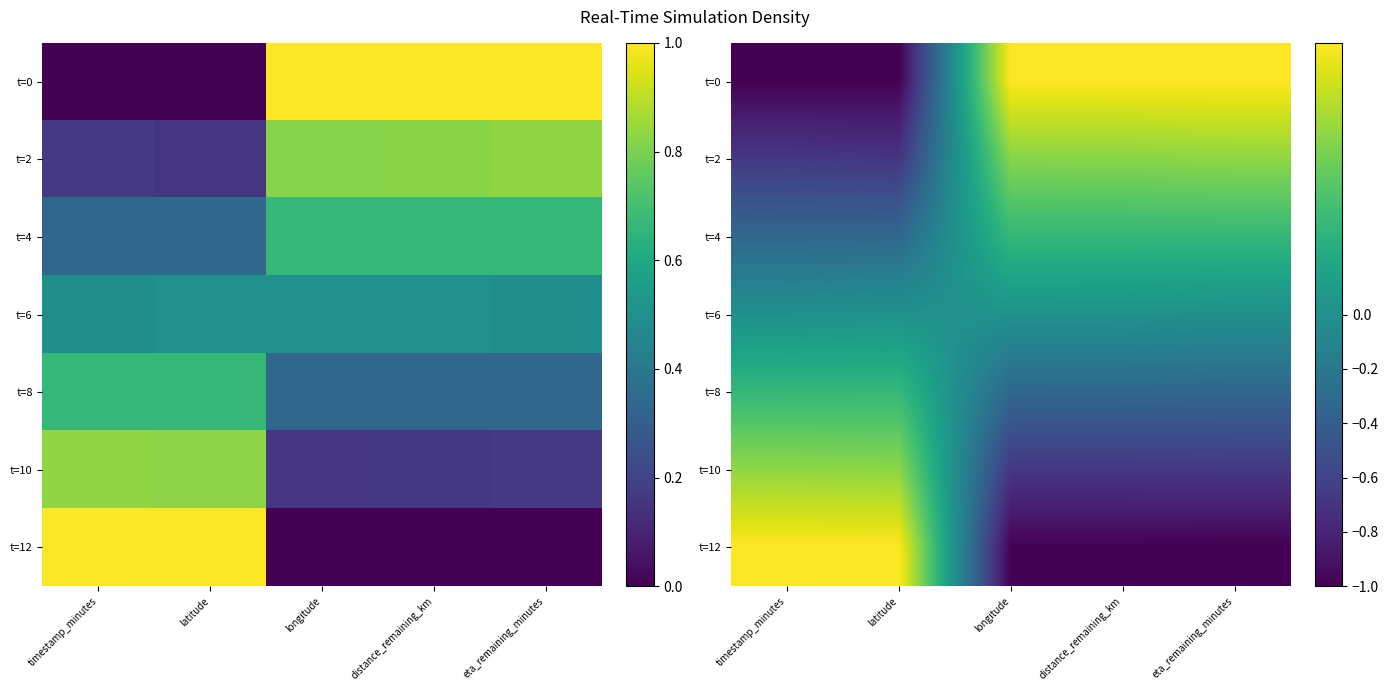

What is the approximate value of t=4 at latitude?

-0.3